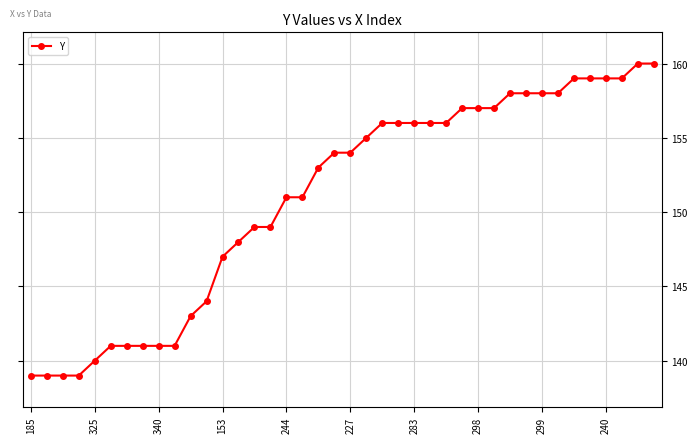

How many series are shown in this chart?

1